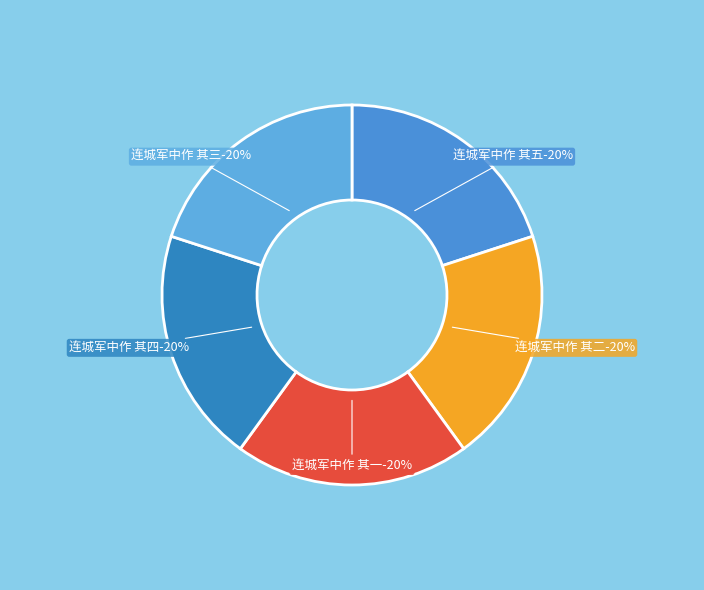

To the nearest percent, what percentage of the pie is 连城军中作 其五?

20%